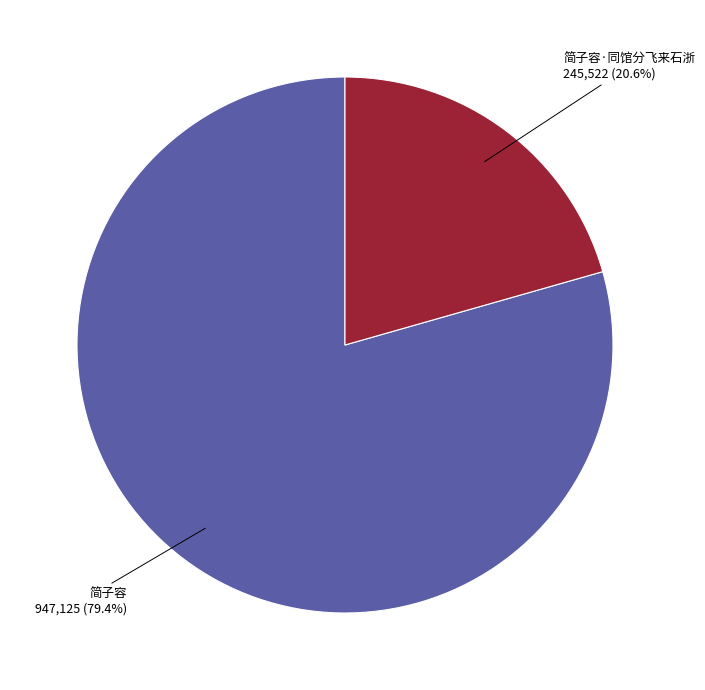

Does any single category account for the majority?

Yes